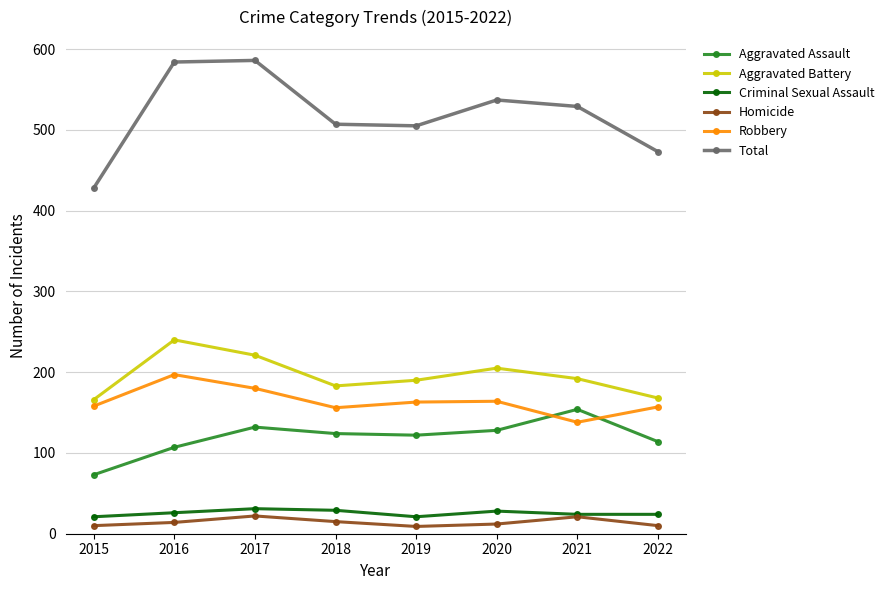

What is the minimum value shown in the chart?

9